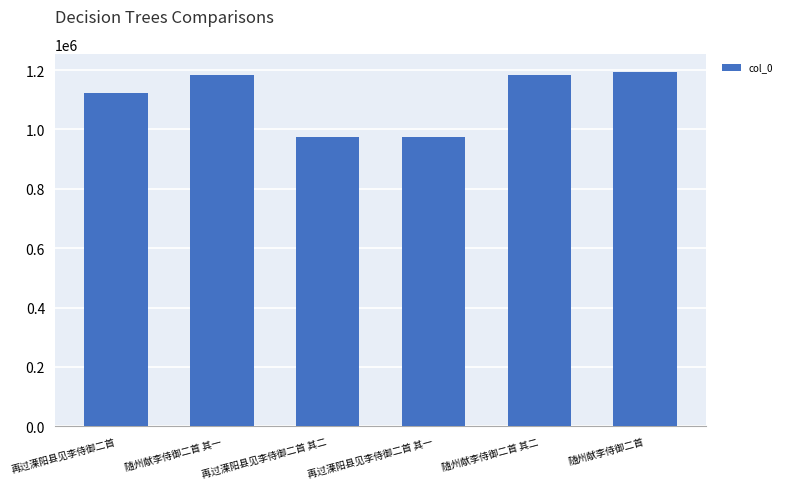

The chart shows a value of 1182338 at 随州献李侍御二首 其一. True or false?

True